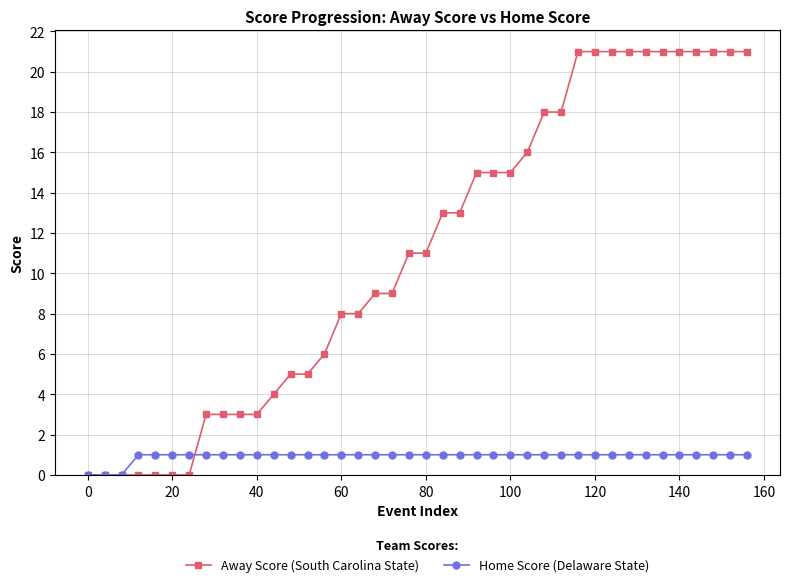

List the series in order of their peak value, lowest first.

Home Score (Delaware State), Away Score (South Carolina State)